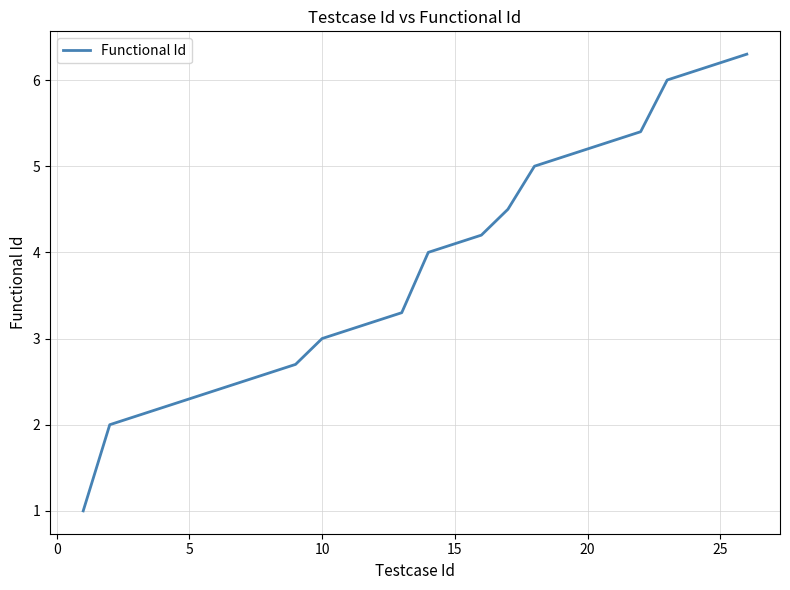

Is this an area chart (filled region under the line)?

No